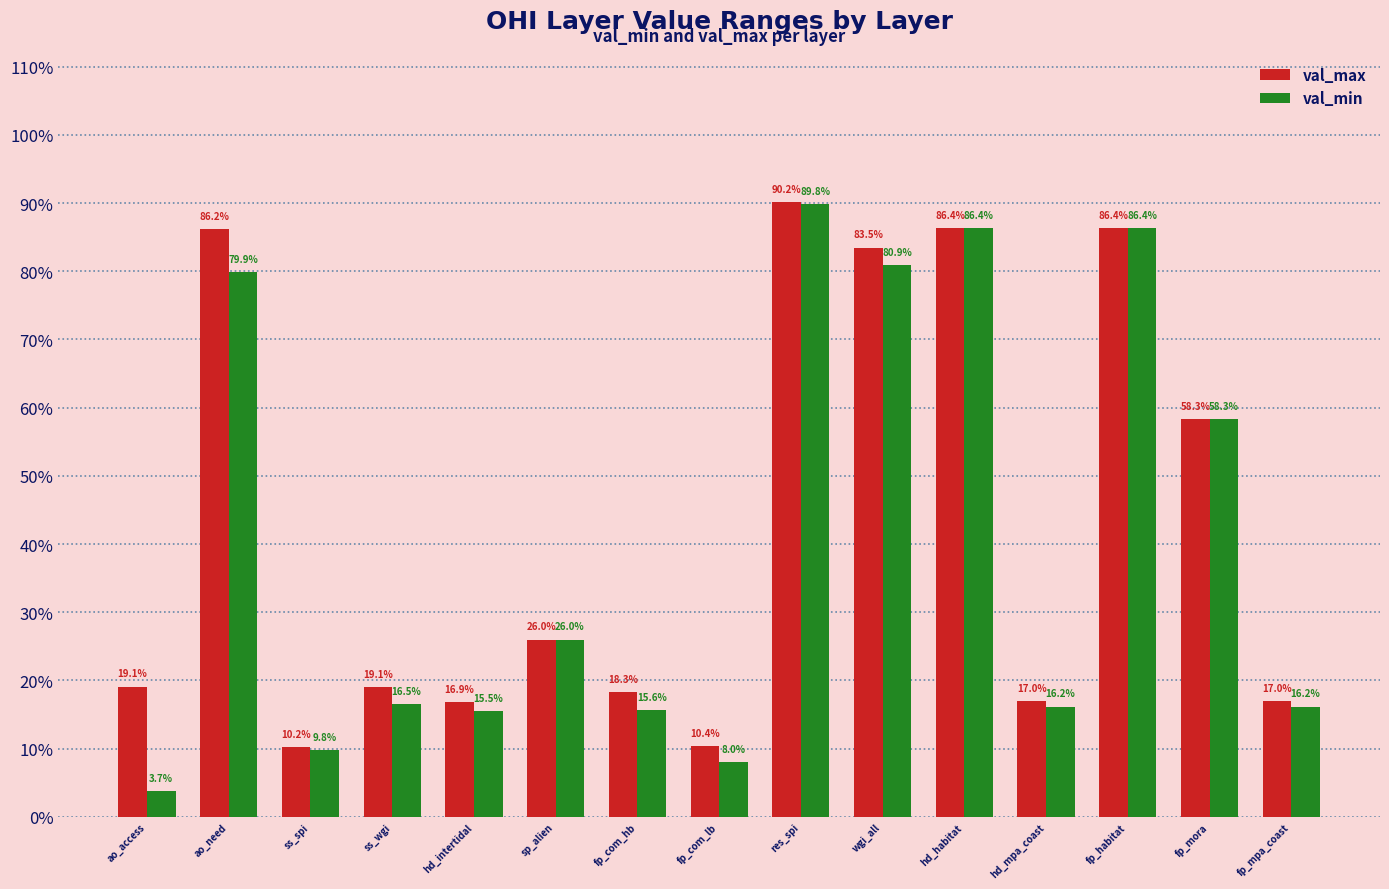

How many val_max values are between 0 and 1?

15